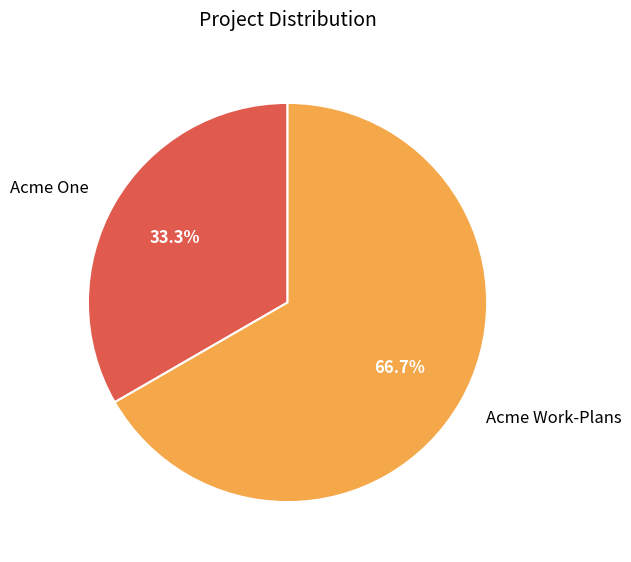

Is it true that Acme Work-Plans is 76% of the pie?

False